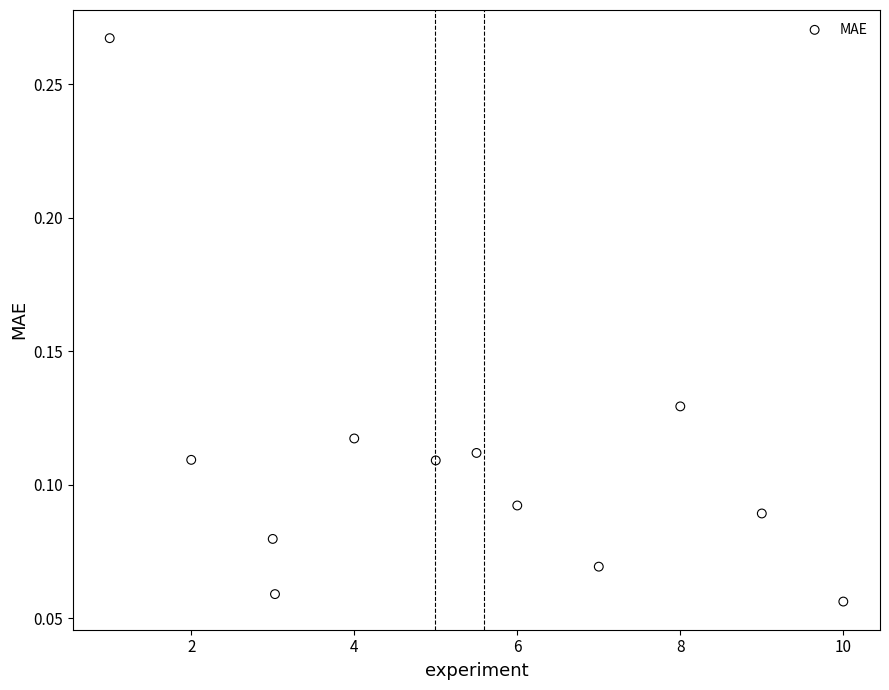

What is the range of X values (max minus min)?

9.0